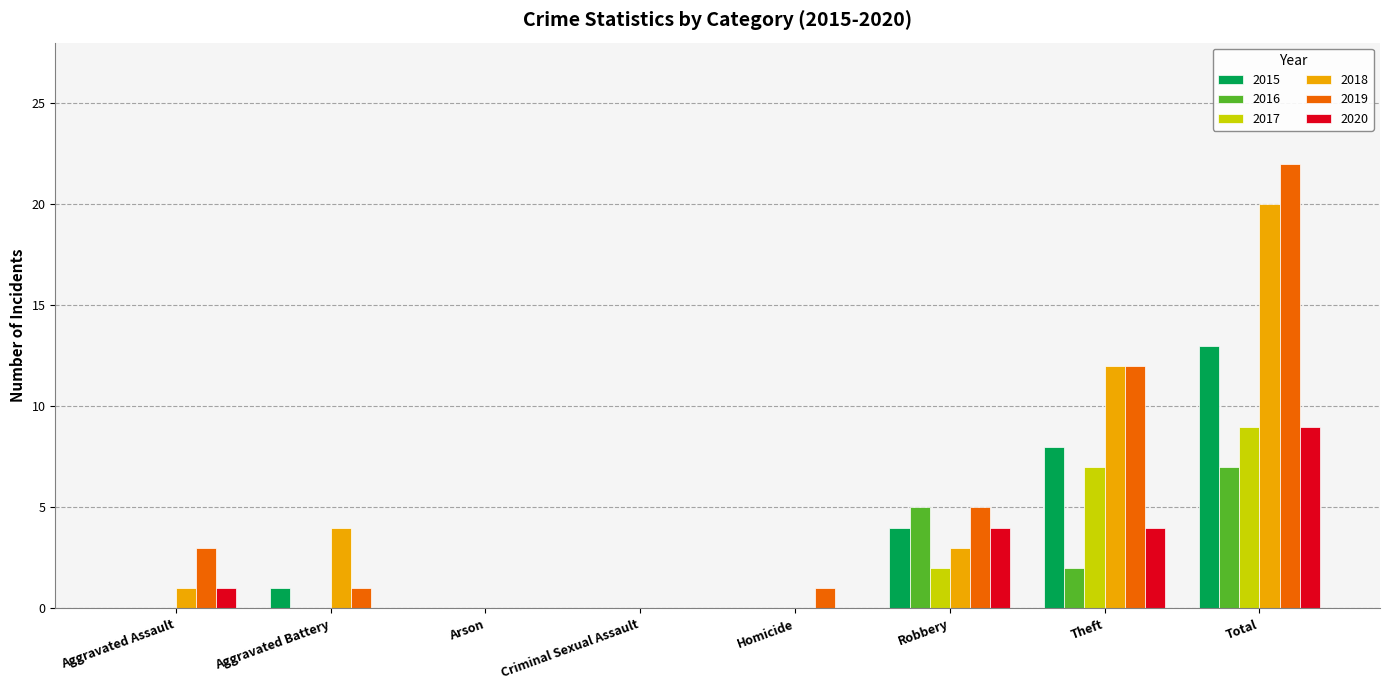

Between Aggravated Assault and Theft, which series saw the biggest shift?

2018